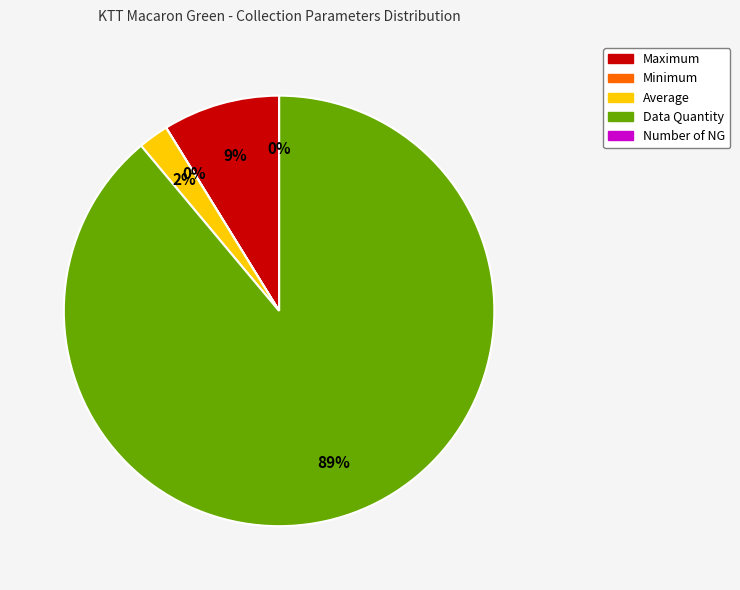

The Minimum slice represents 0% of the pie. True or false?

True